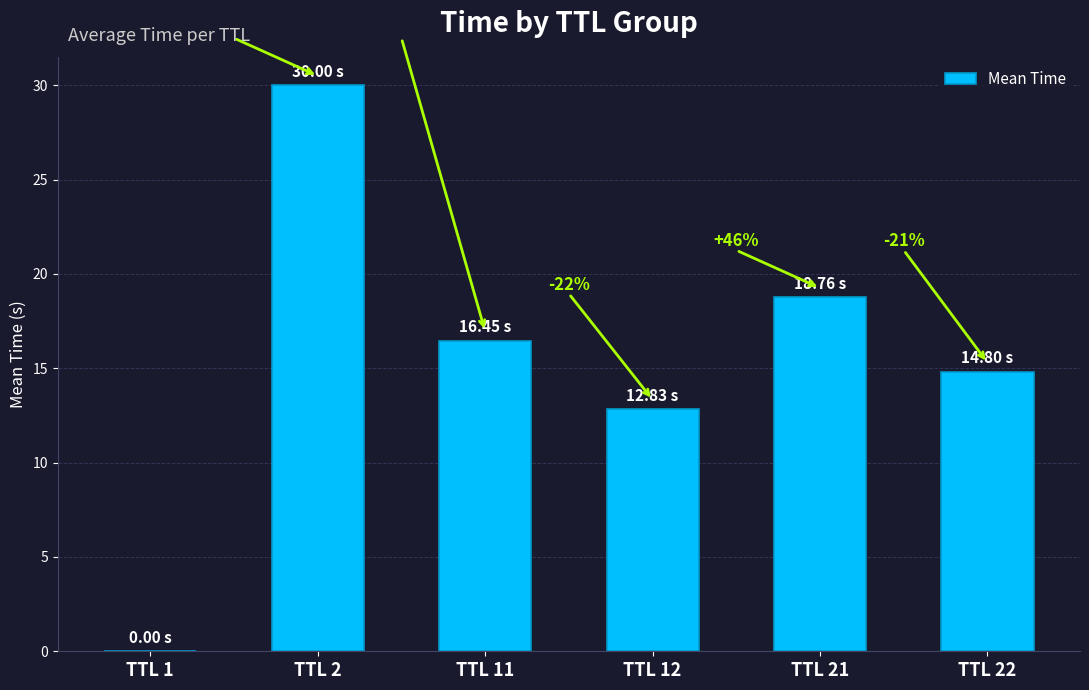

What is the change in value from TTL 1 to TTL 12?

+12.8